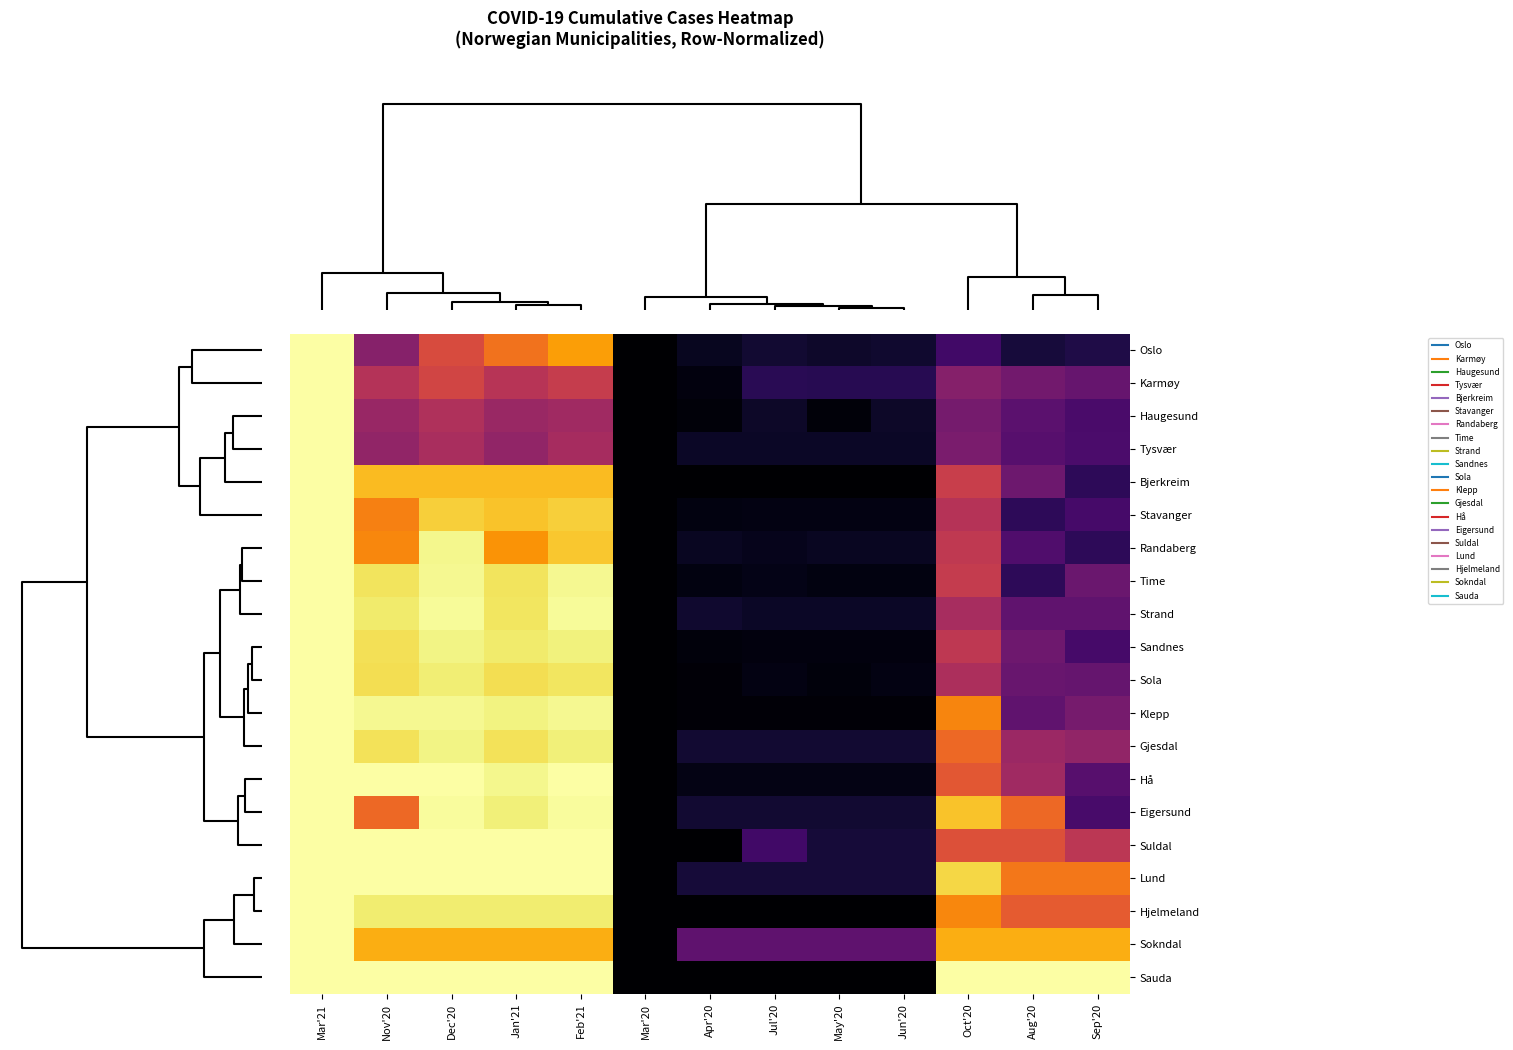

How many categories are shown in the chart?

13